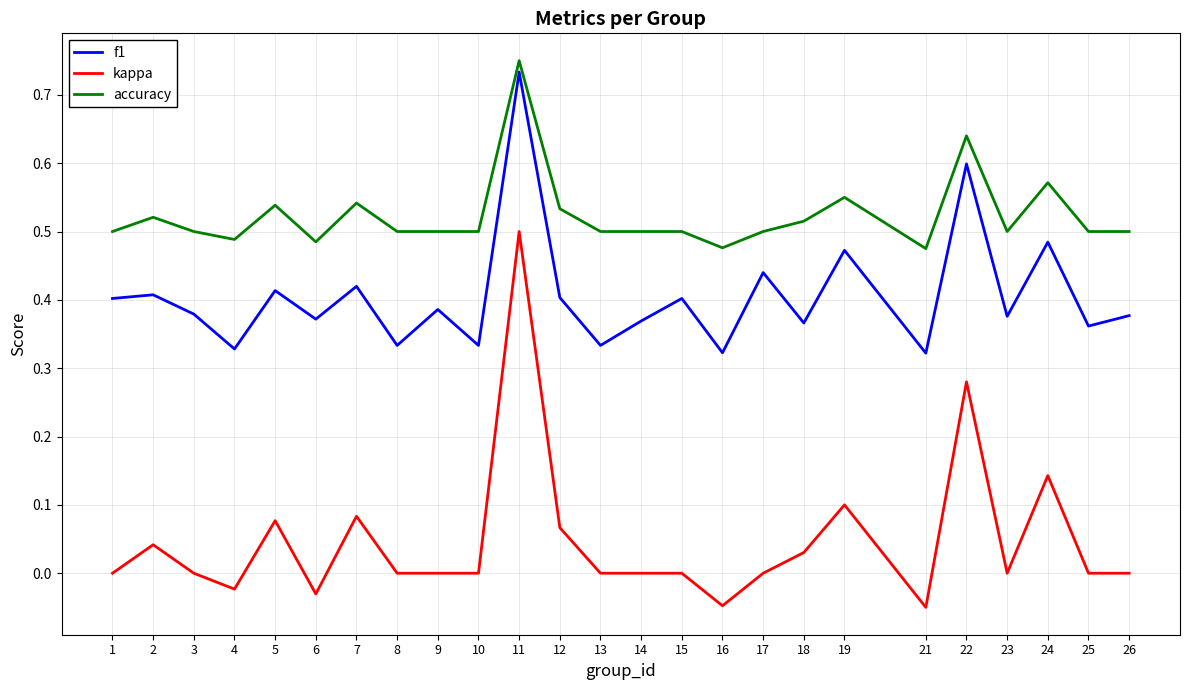

The value of f1 at 14 is 0.4. True or false?

True